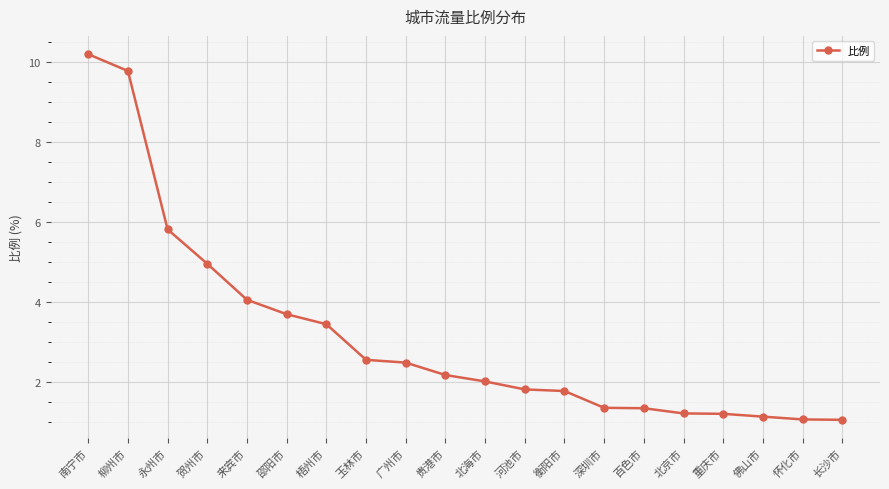

Reading right to left, extract all data points from this chart.

1.1	1.1	1.1	1.2	1.2	1.4	1.4	1.8	1.8	2.0	2.2	2.5	2.6	3.5	3.7	4.1	5.0	5.8	9.8	10.2